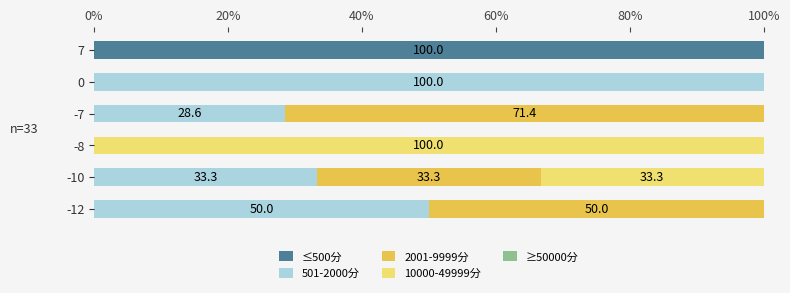

How many data points does each series have?

6